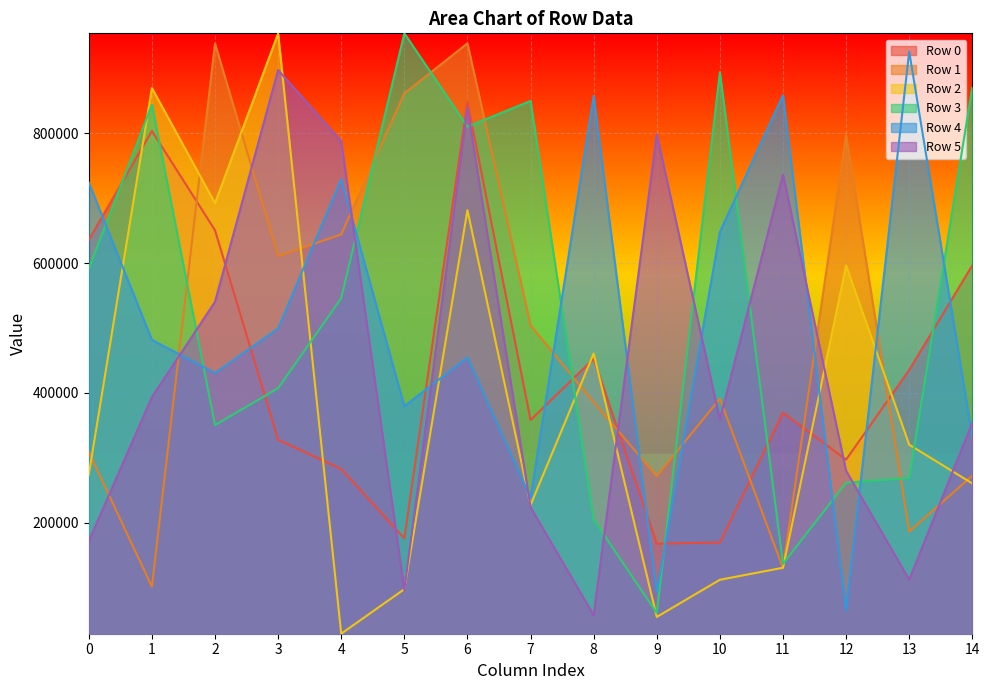

How many data points in Row 4 are above 481643?

7